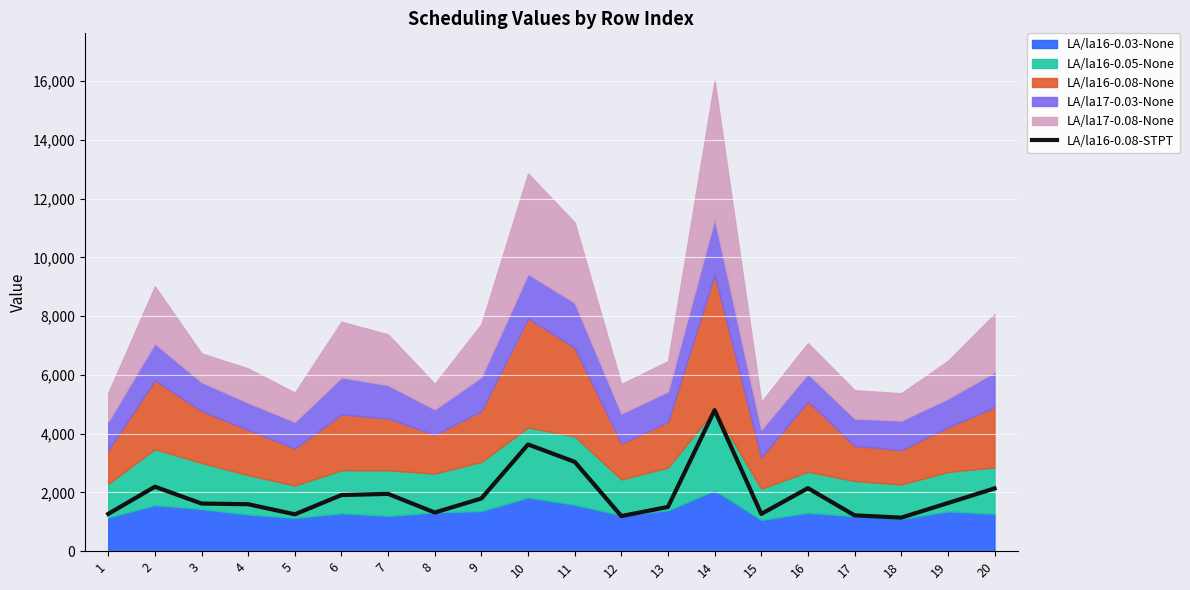

How many lines are shown in the chart?

1